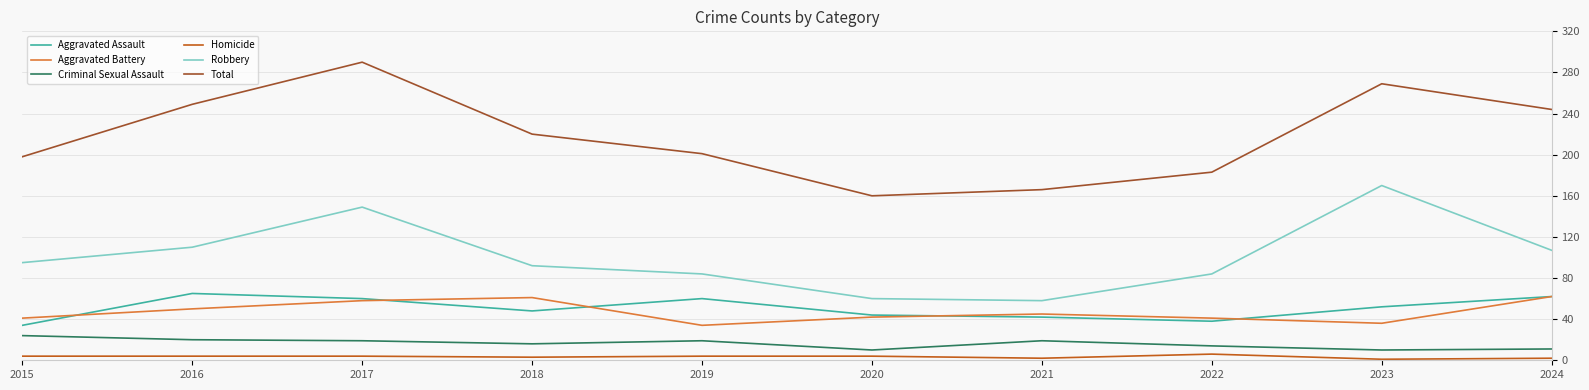

At which category is the sum across all series the highest?

2017